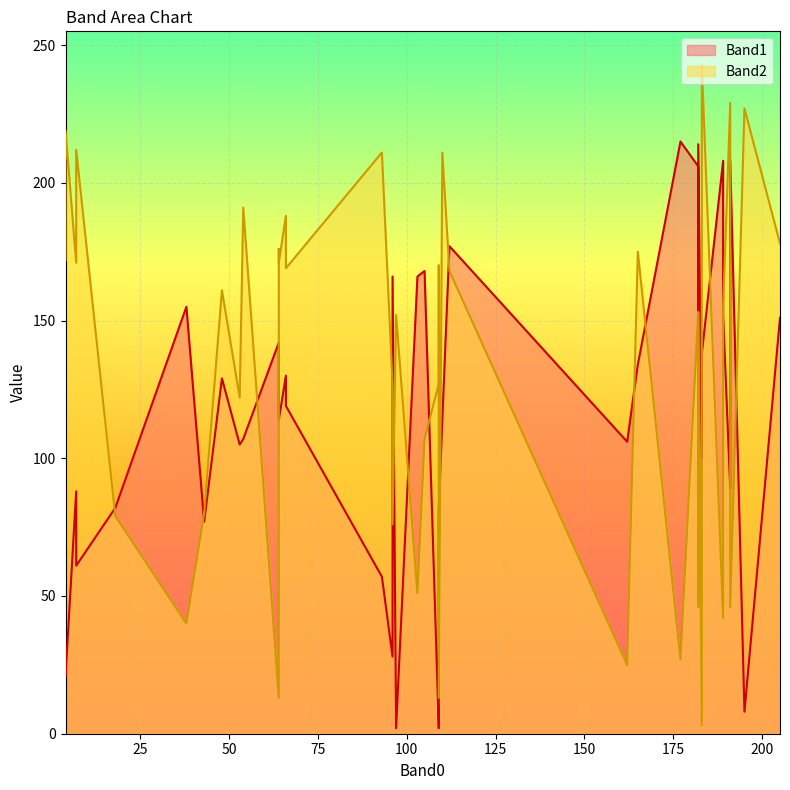

True or false: Band1 has more than 1 points higher than both neighbors.

True